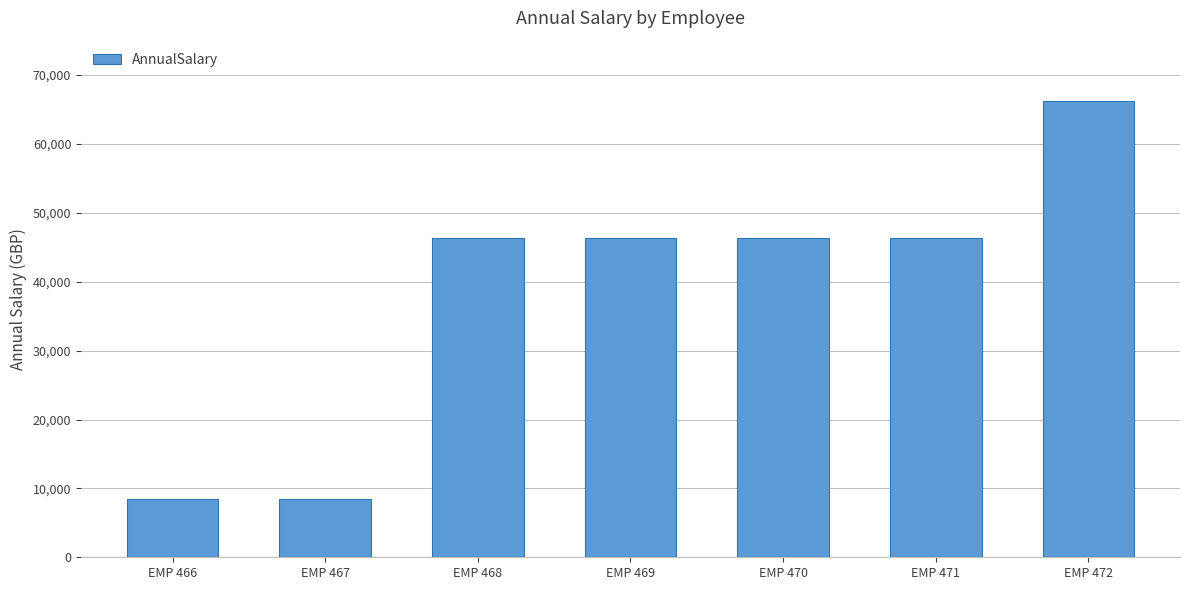

What is the maximum value shown in the chart?

66170.0